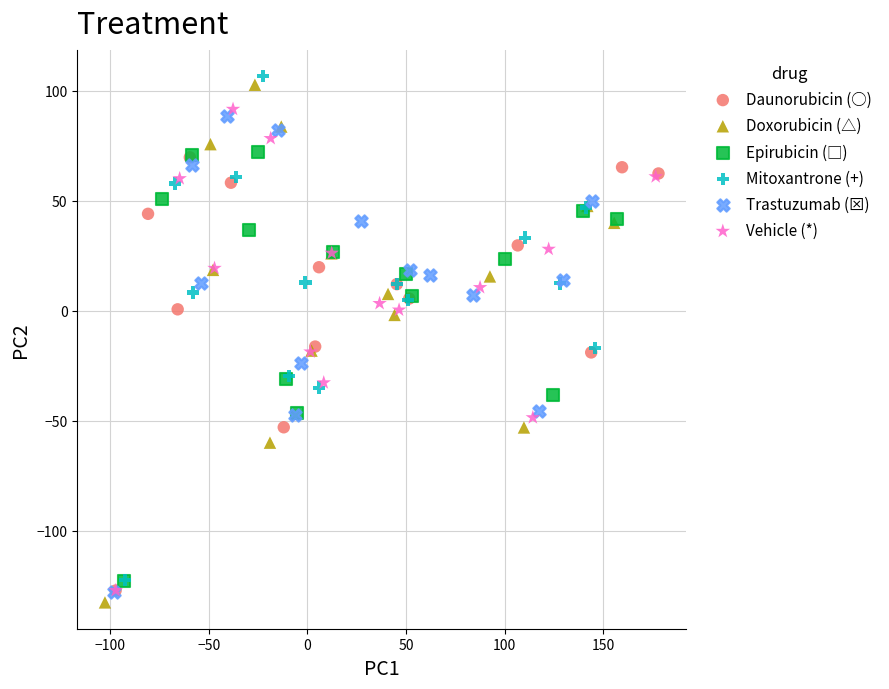

Which series contains the lowest Y value?

Doxorubicin (△)